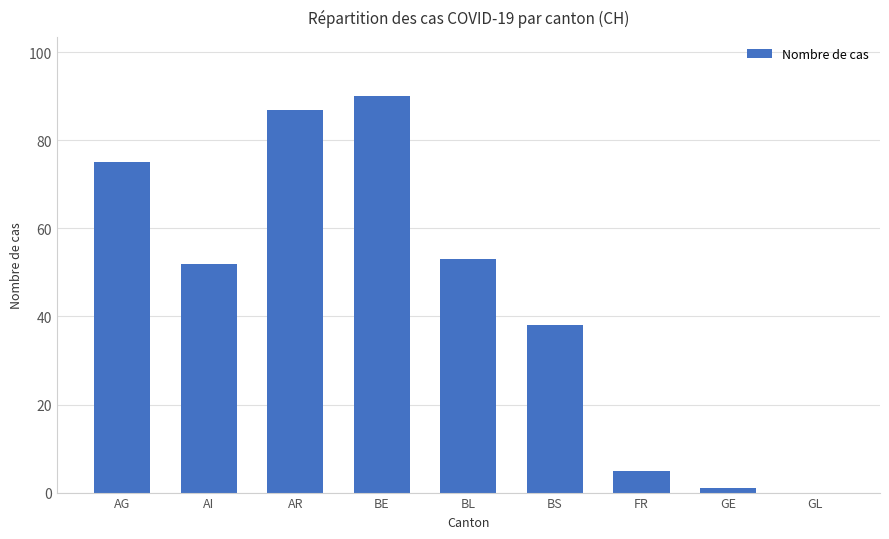

Reading left to right, transcribe all the data shown in this chart.

75	52	87	90	53	38	5	1	0